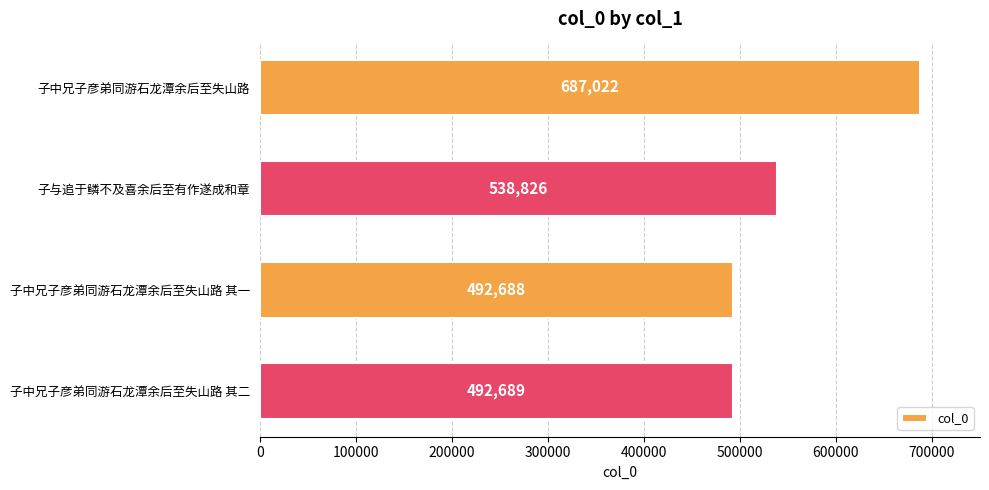

Reading bottom to top, list all the values displayed in this chart.

492689	492688	538826	687022